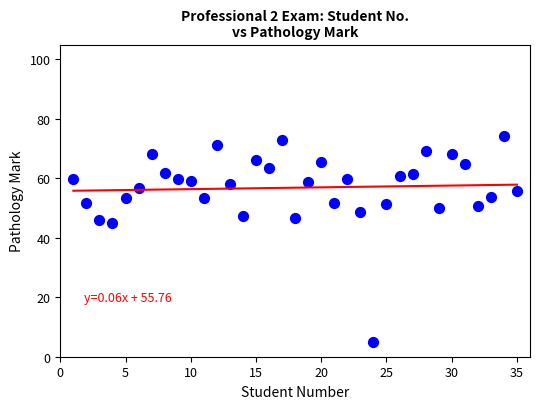

What Y value in the scatter plot is closest to 39?

44.8